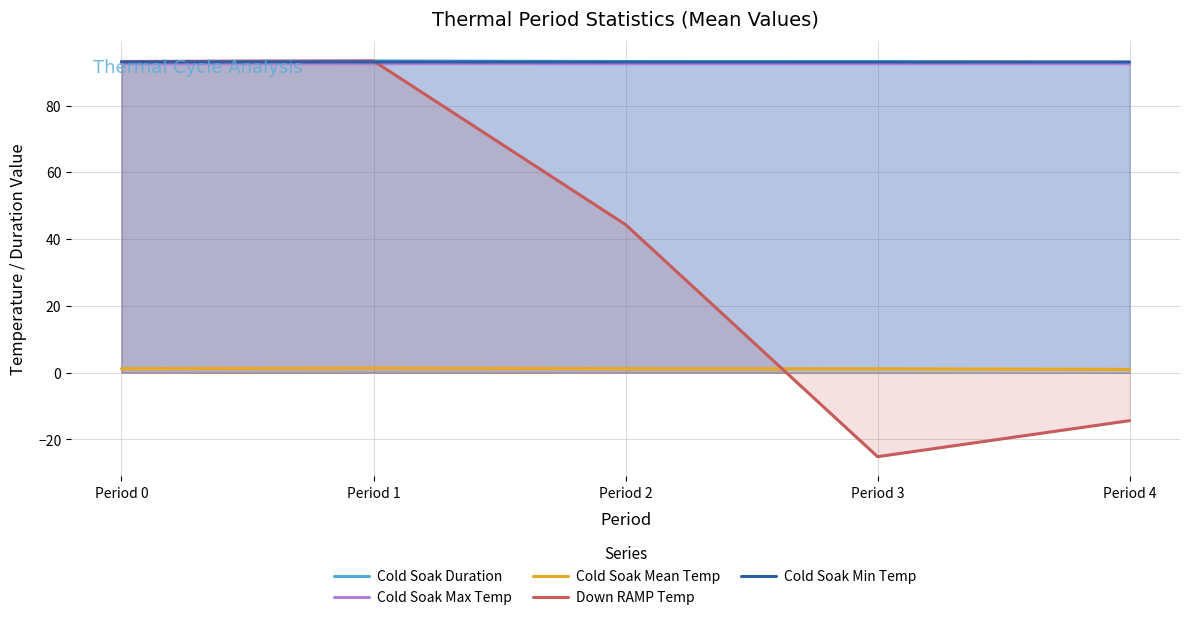

Which category has the lowest value across all series?

Period 3